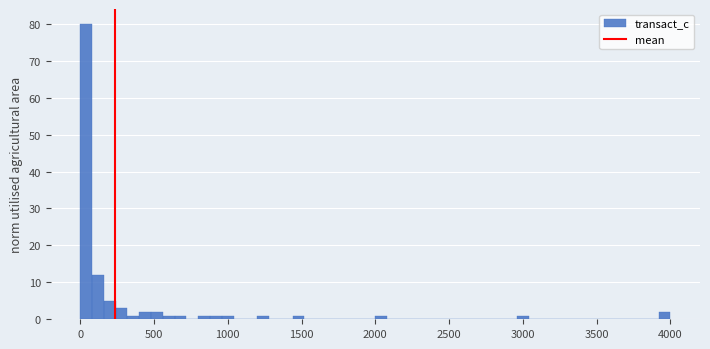

Around what value on the x-axis is the tallest bar? Give the approximate position of its centre, as read against the axis.

50